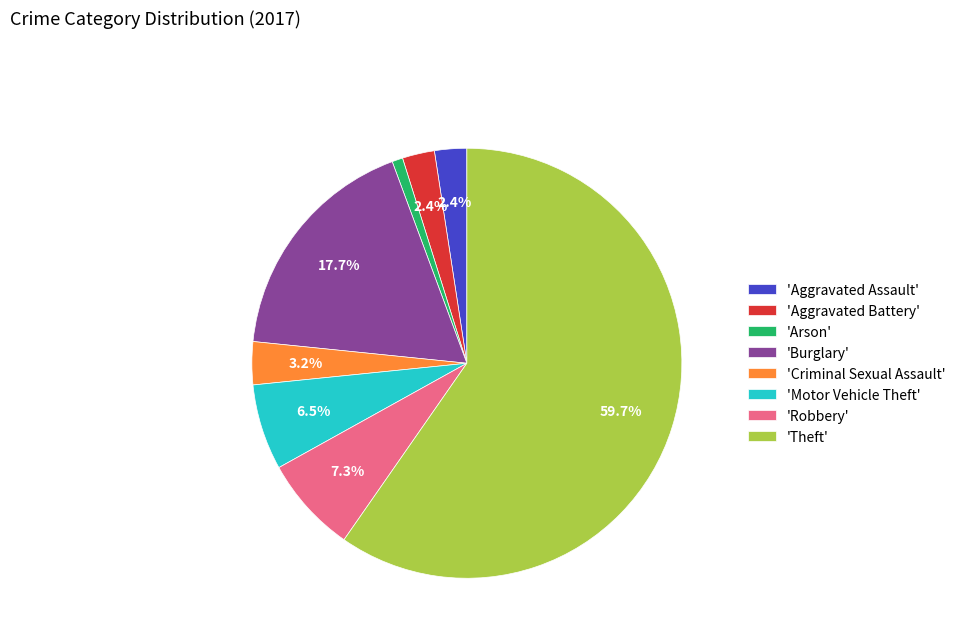

Is the sum of 'Motor Vehicle Theft' and 'Burglary' greater than half?

No